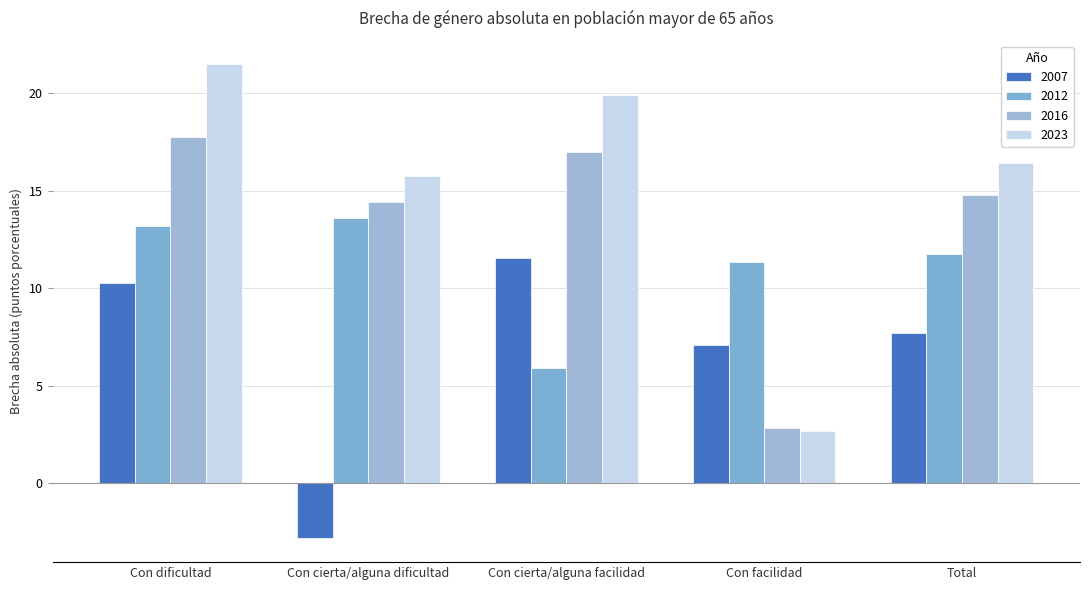

What are all the series names shown in the legend?

2007, 2012, 2016, 2023